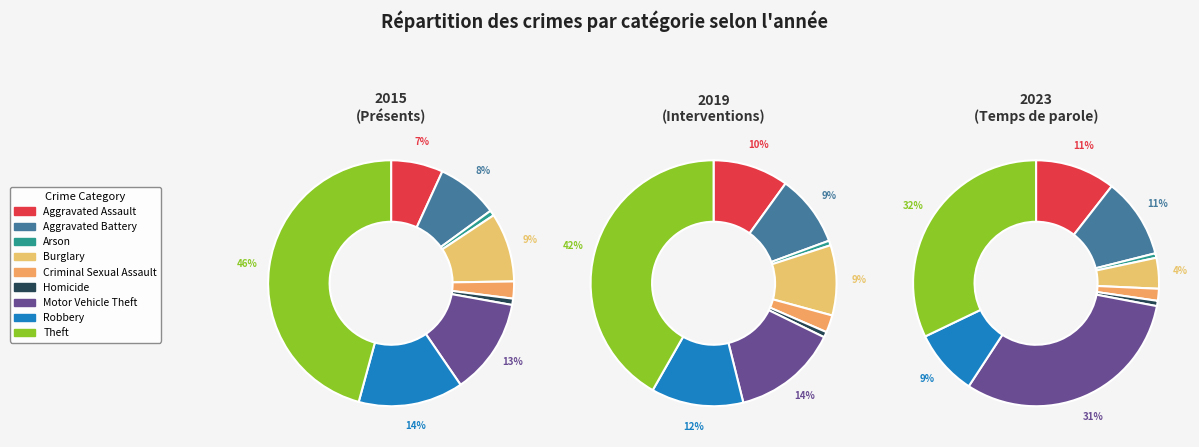

The Theft slice represents 32% of the pie. True or false?

False